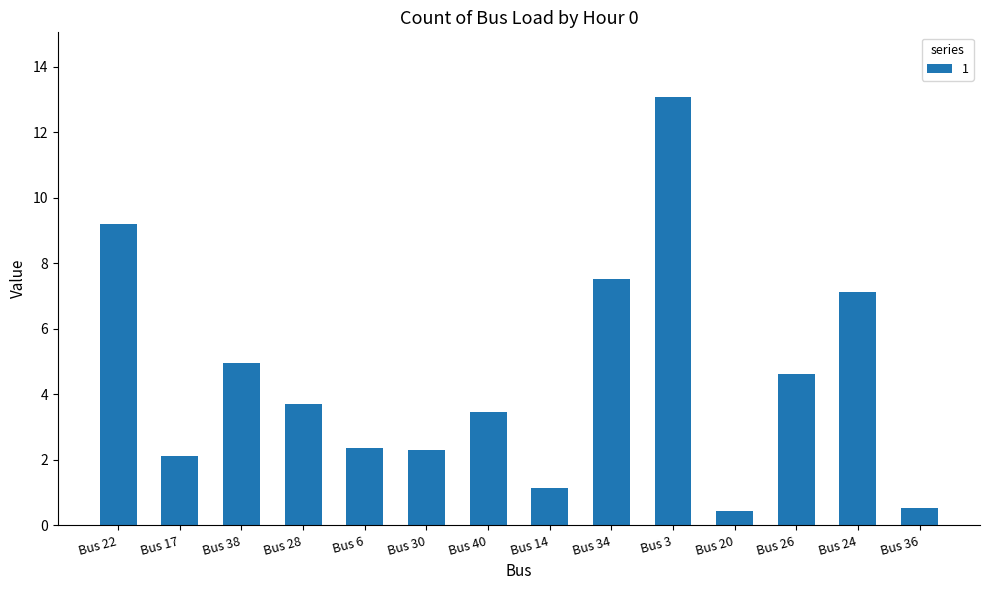

Does the chart contain any negative values?

No